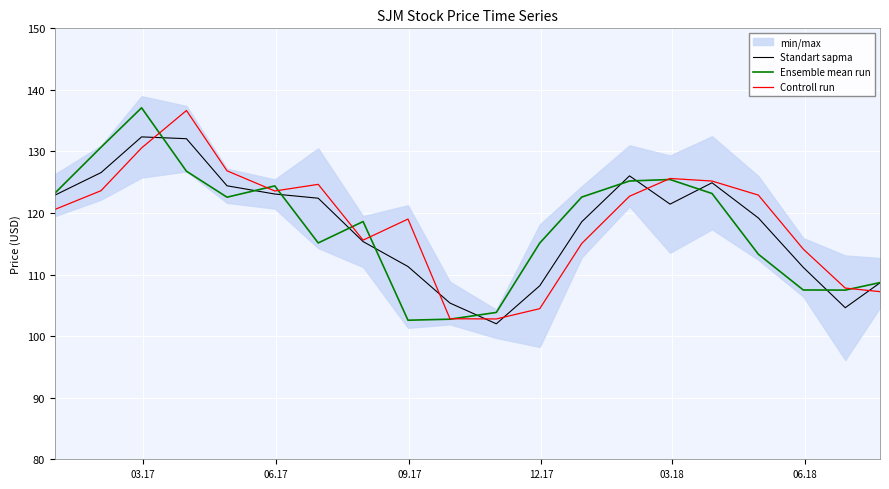

What is the maximum value for Ensemble mean run?

137.1